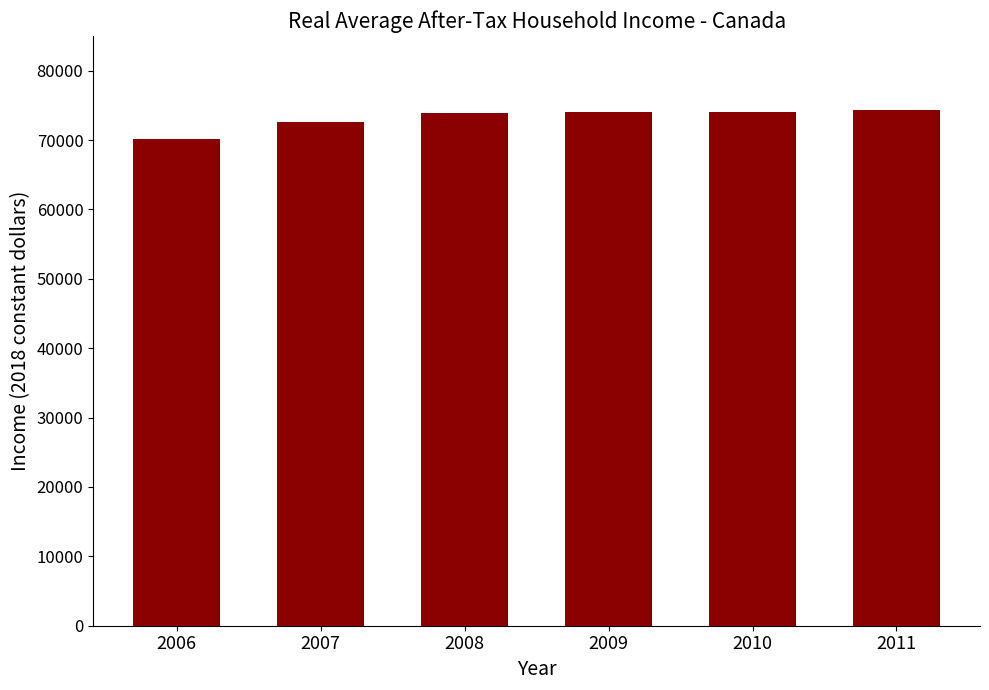

The value at 2010 is 74100. True or false?

True